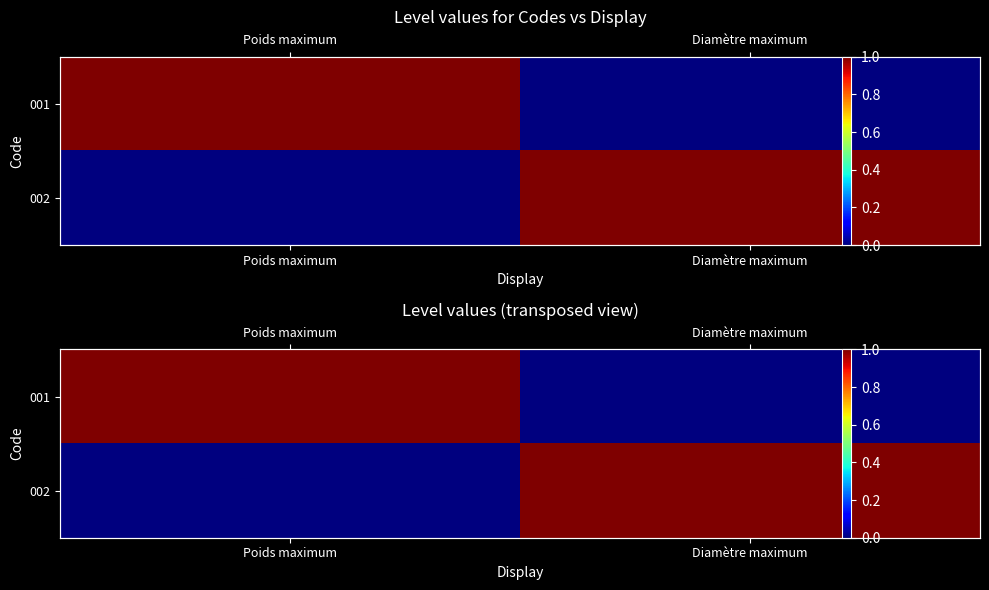

Which category has the lowest value in the 002 series?

Poids maximum